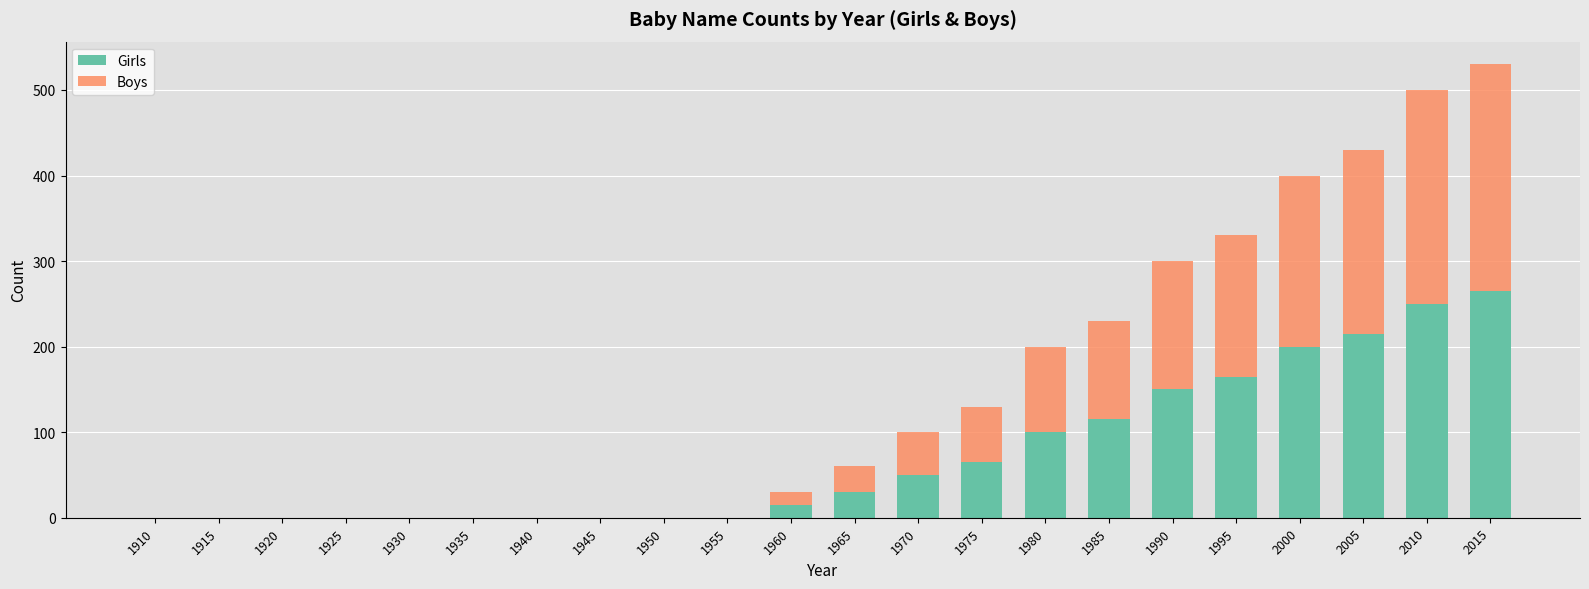

At which category is the sum across all series the highest?

2015